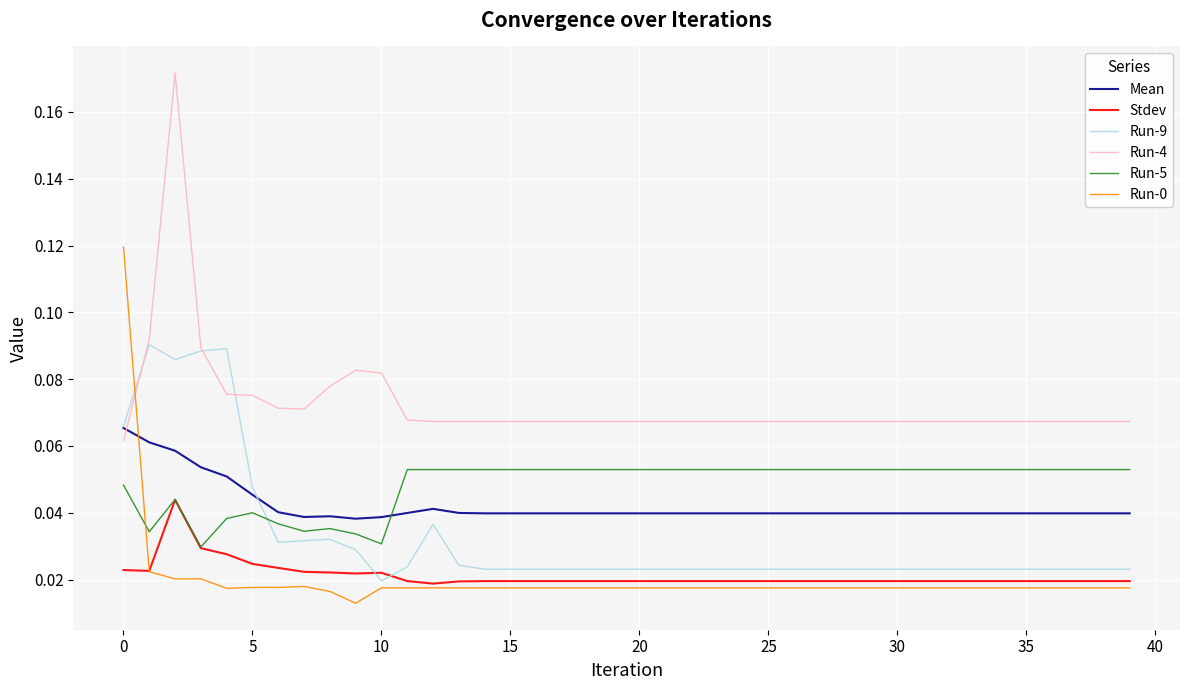

True or false: Mean and Run-0 intersect in this chart.

True